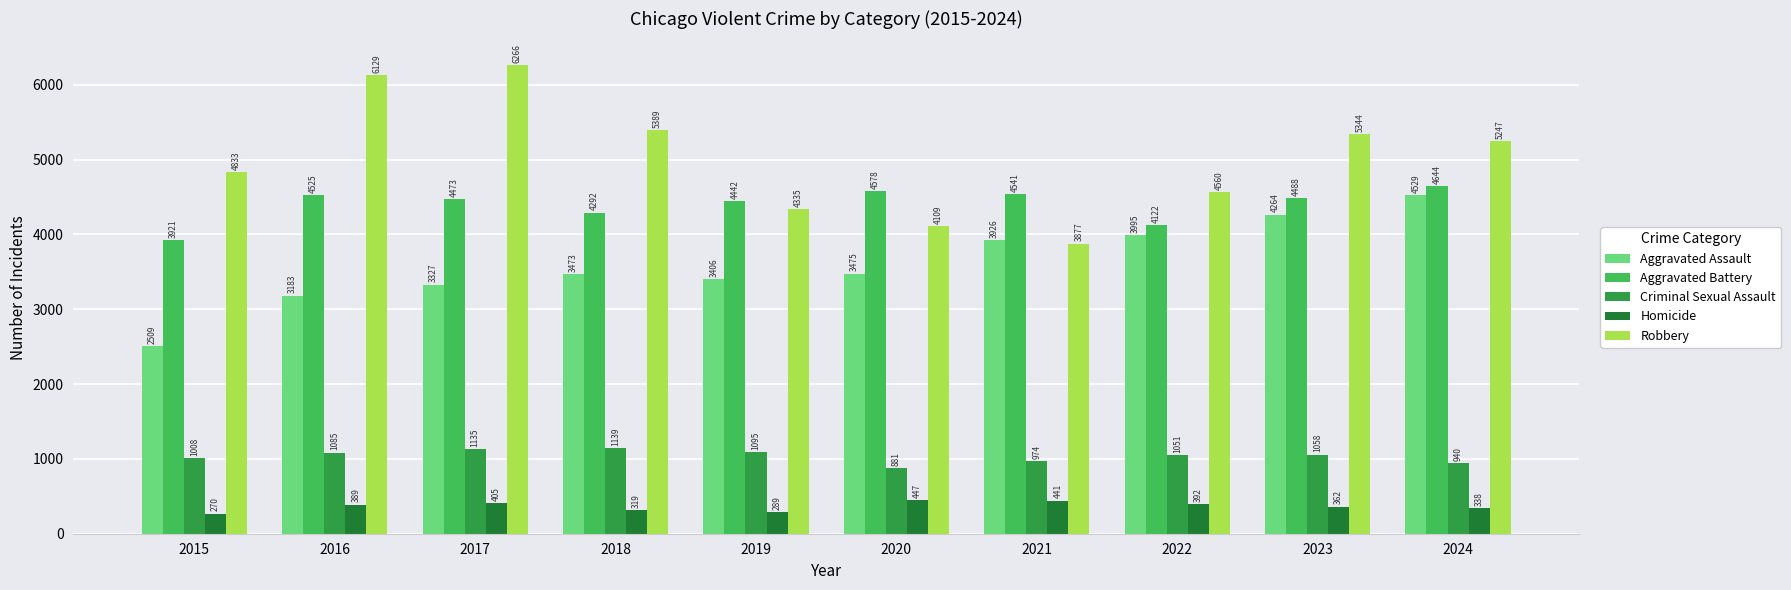

Is the value of Aggravated Battery at 2018 greater than the value of Homicide at 2024?

Yes